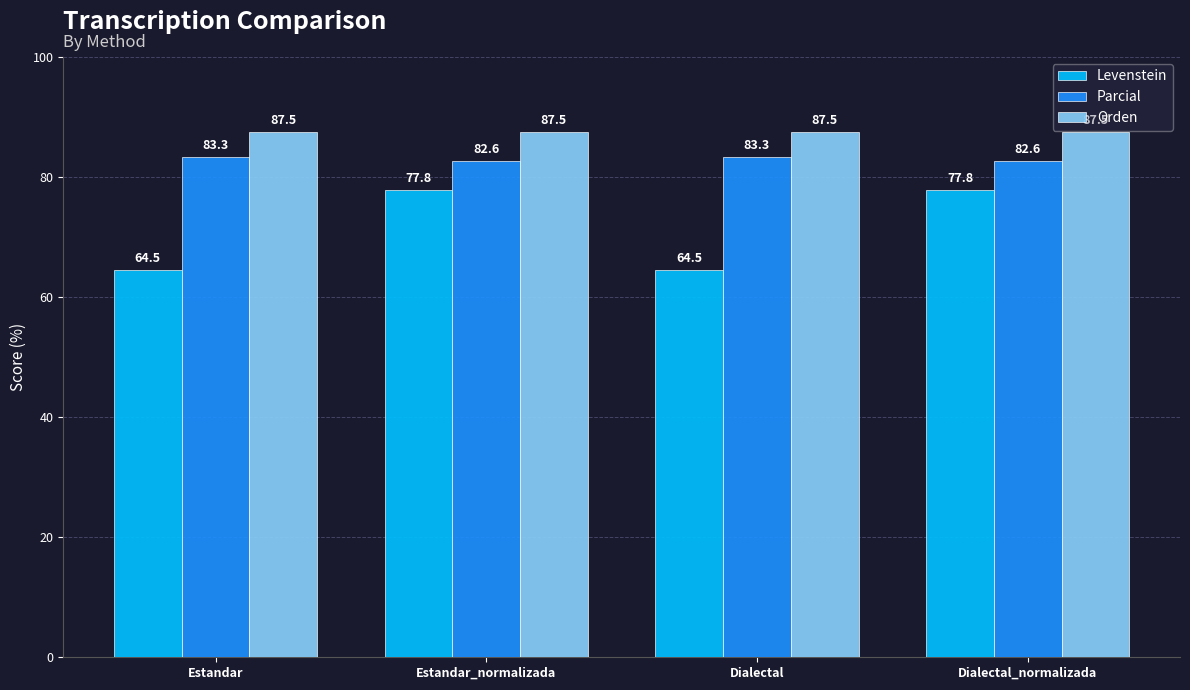

At Estandar, list the series in order from largest to smallest.

Orden, Parcial, Levenstein